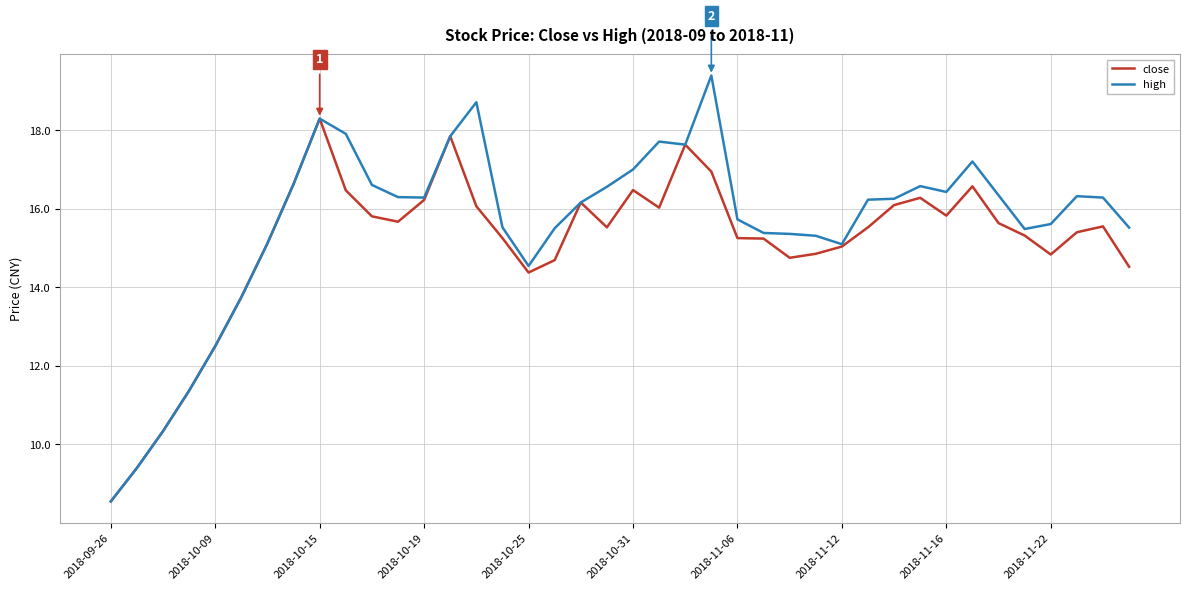

Rank the series by their maximum value, from highest to lowest.

high, close